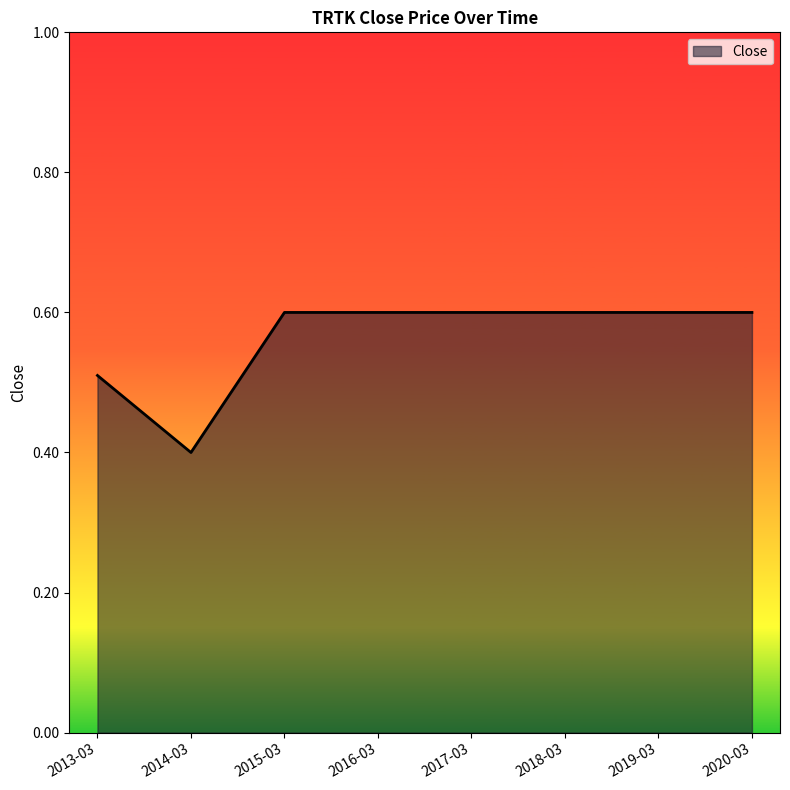

What position from the left is 2018-03?

6